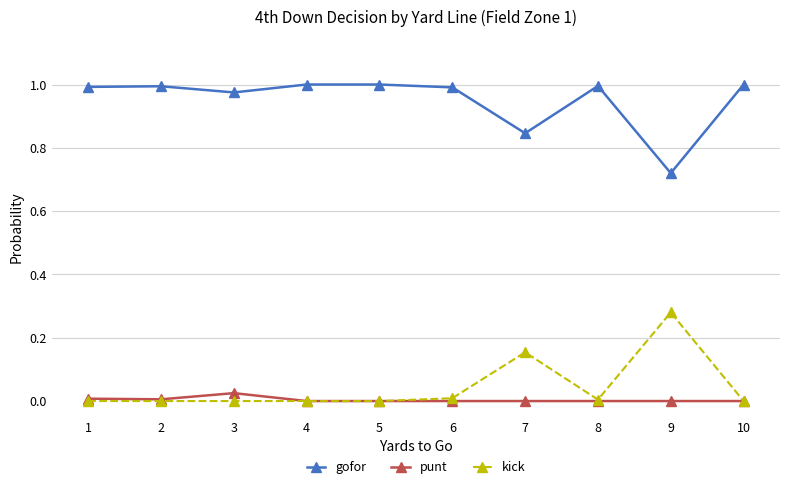

Does the chart display data point markers on the line(s)?

Yes